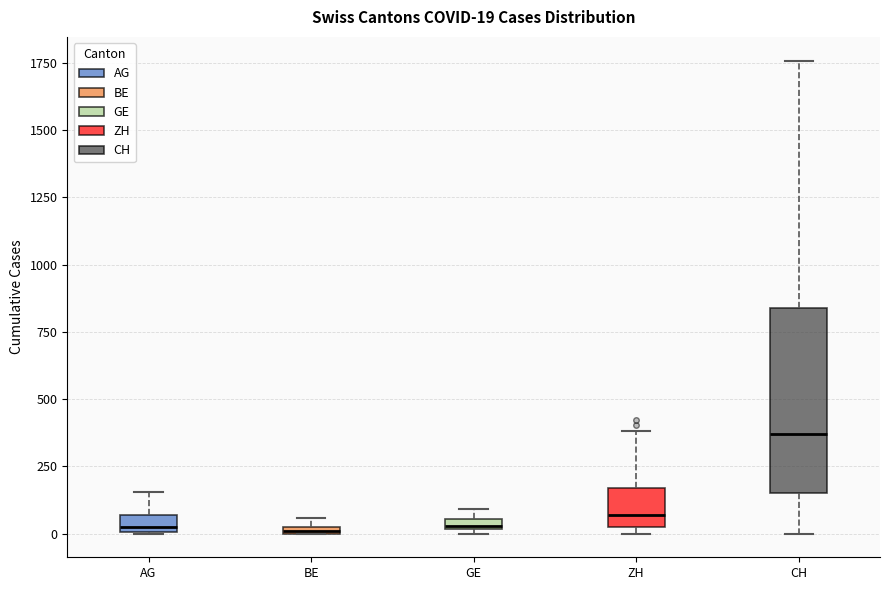

Comparing the boxes themselves (not the whiskers), which one is the tallest?

CH